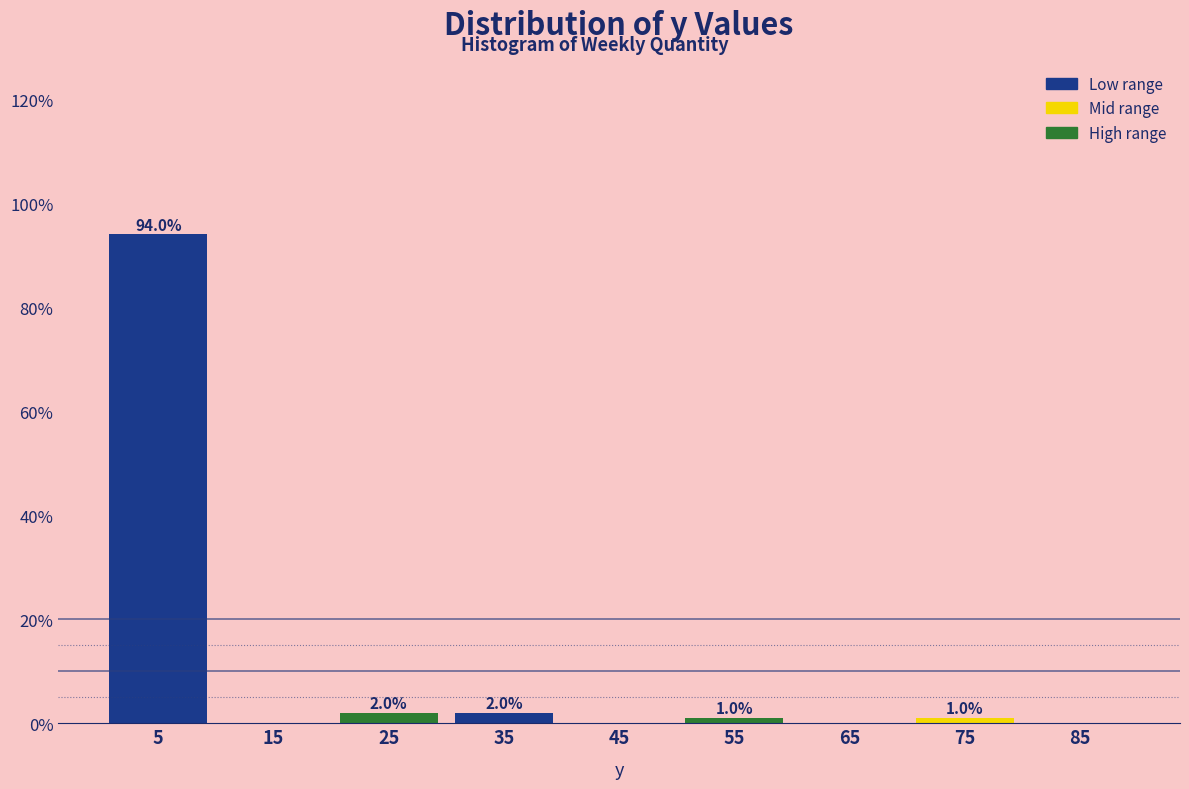

Over which range of the x-axis is the bar tallest?

0 to 10